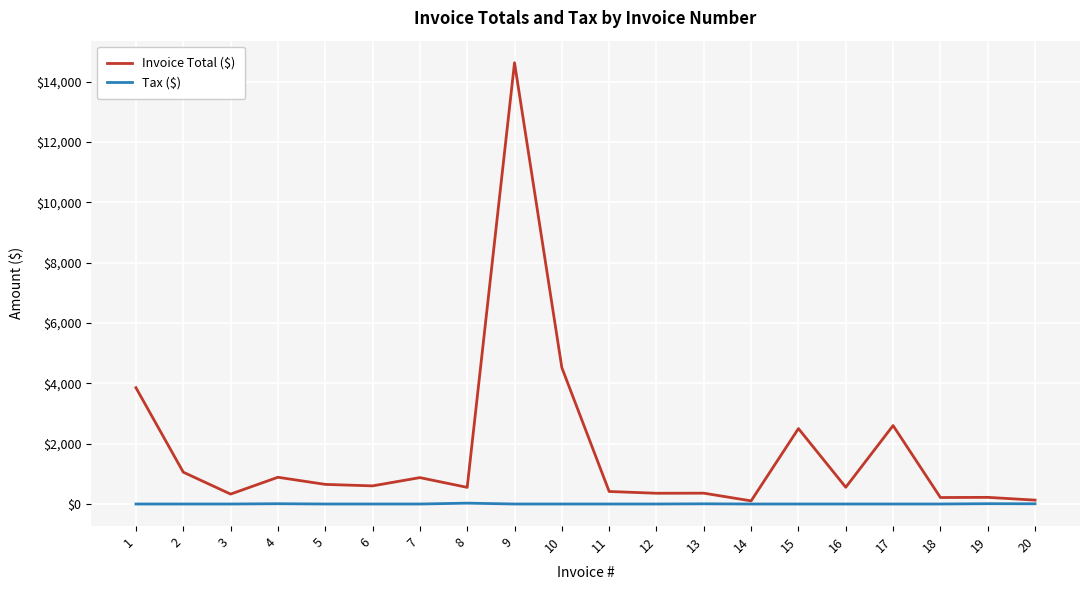

Which series has the largest total across all categories?

Invoice Total ($)